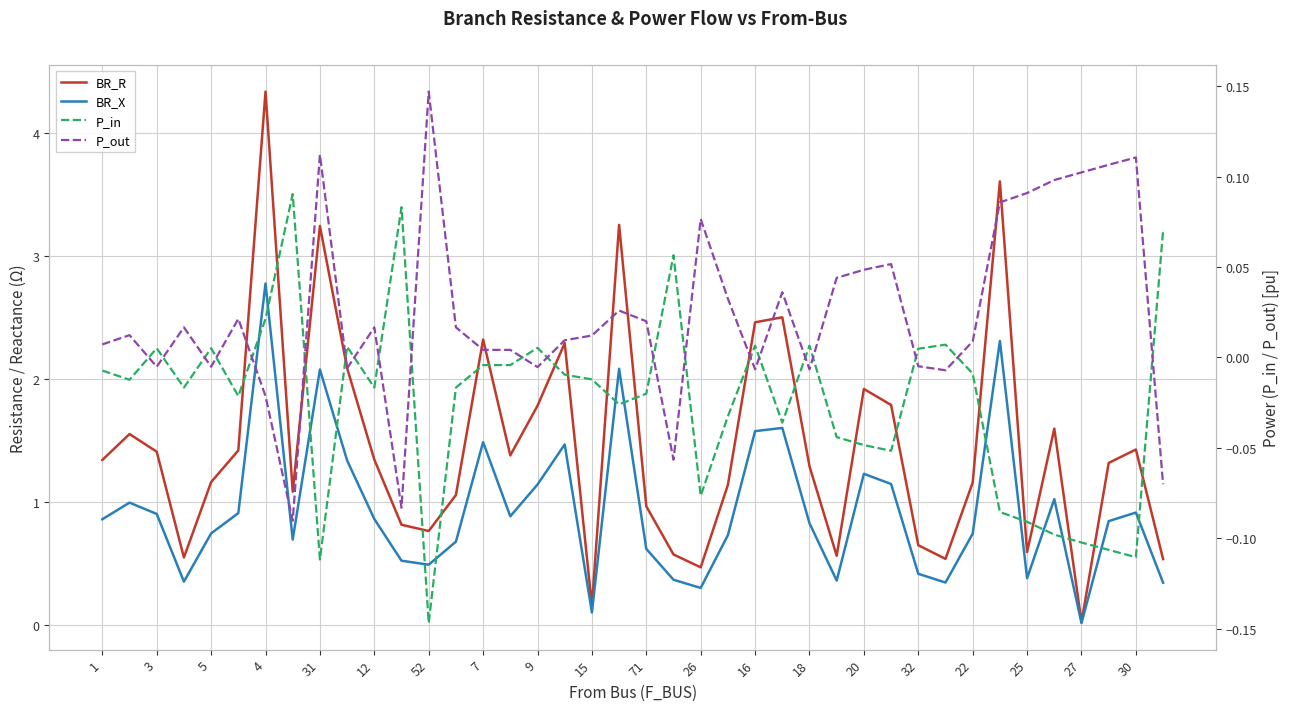

Which series has the largest total across all categories?

BR_R